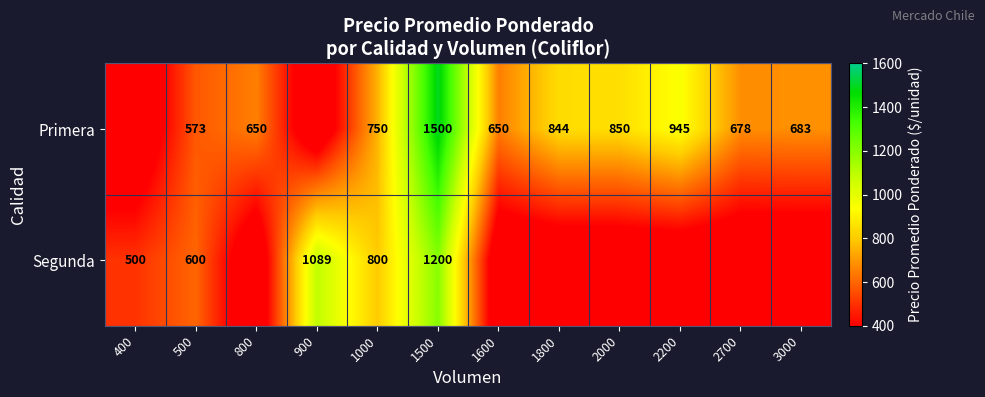

What is the greatest value displayed?

1500